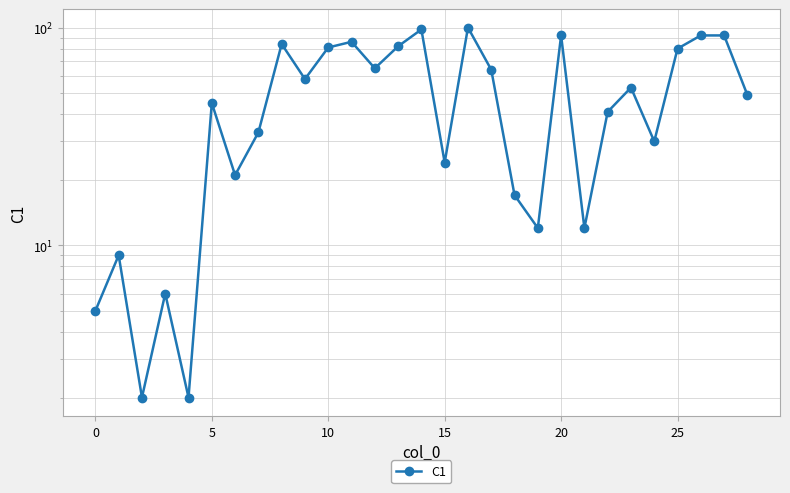

What is the label of the 14th point from the right?

15